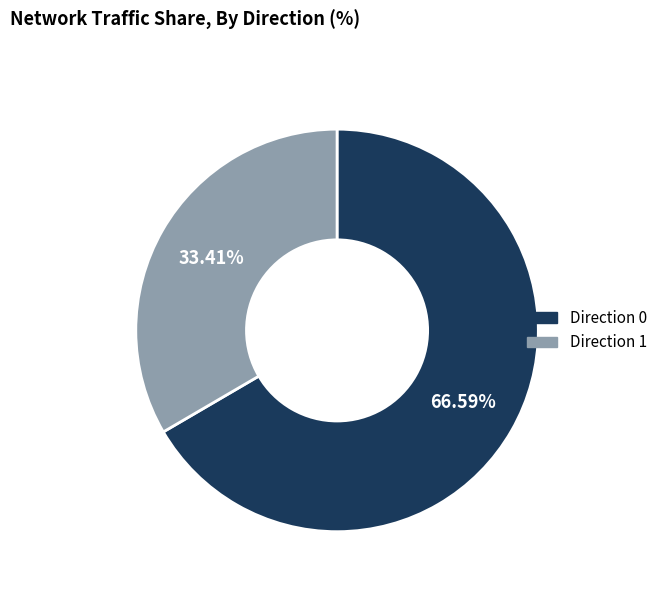

What portion of the pie excludes Direction 1?

66.6%